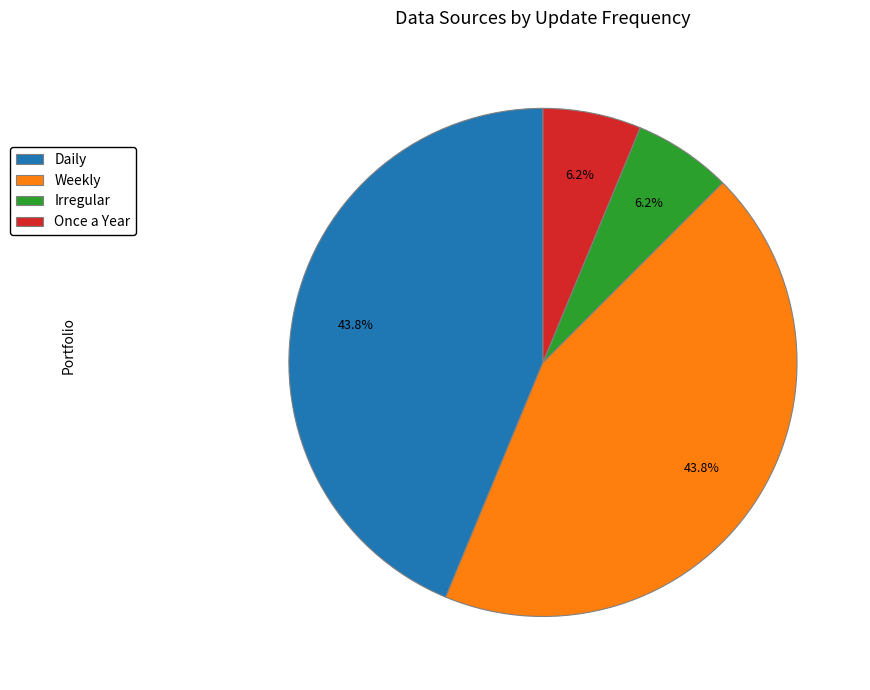

What is the total percentage of Irregular and Daily?

50.0%